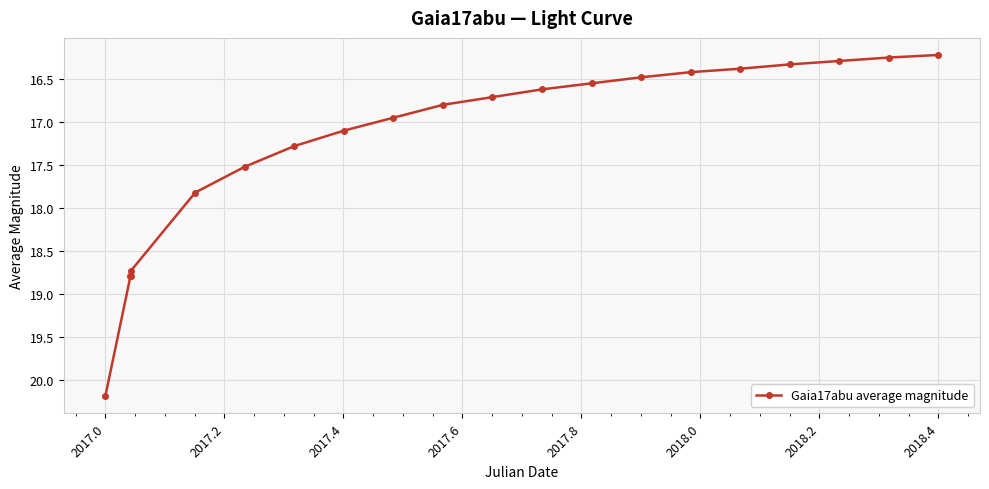

How many data points does each series have?

20